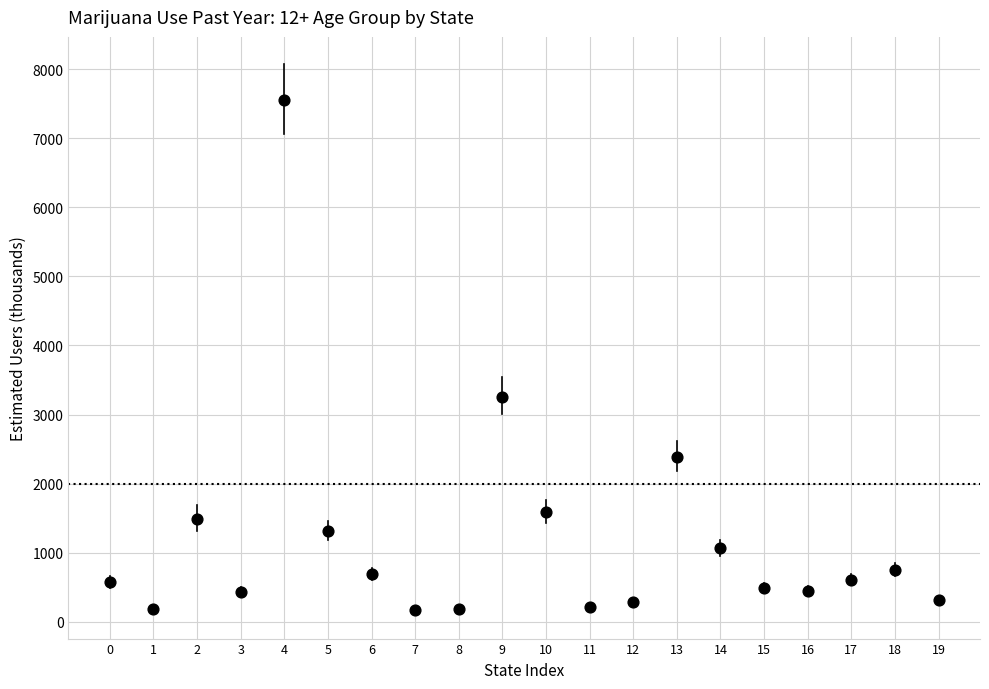

What is the range of Y values (max minus min)?

7386